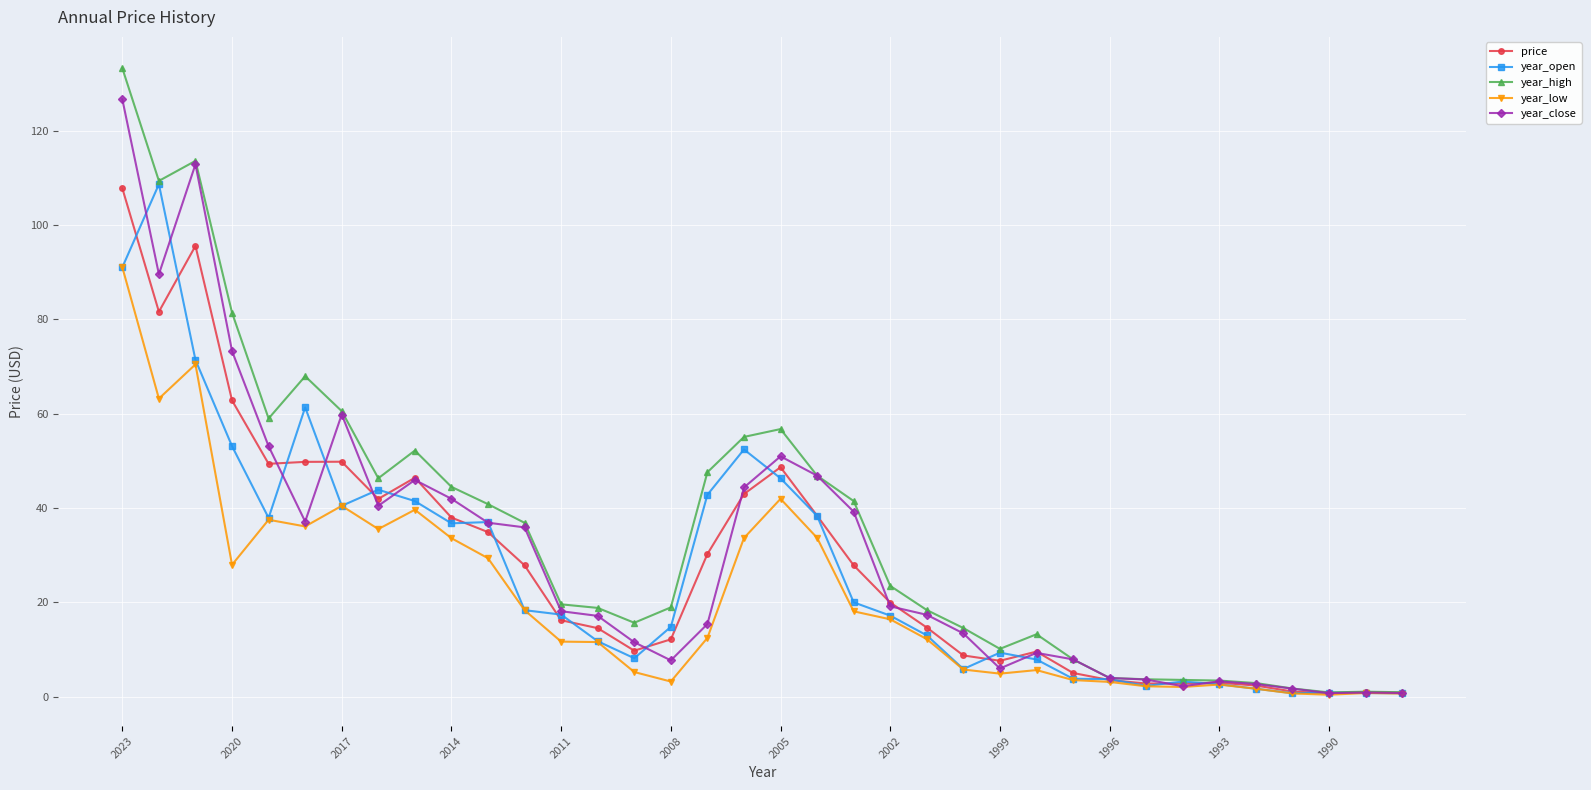

At which category is the sum across all series the highest?

2023